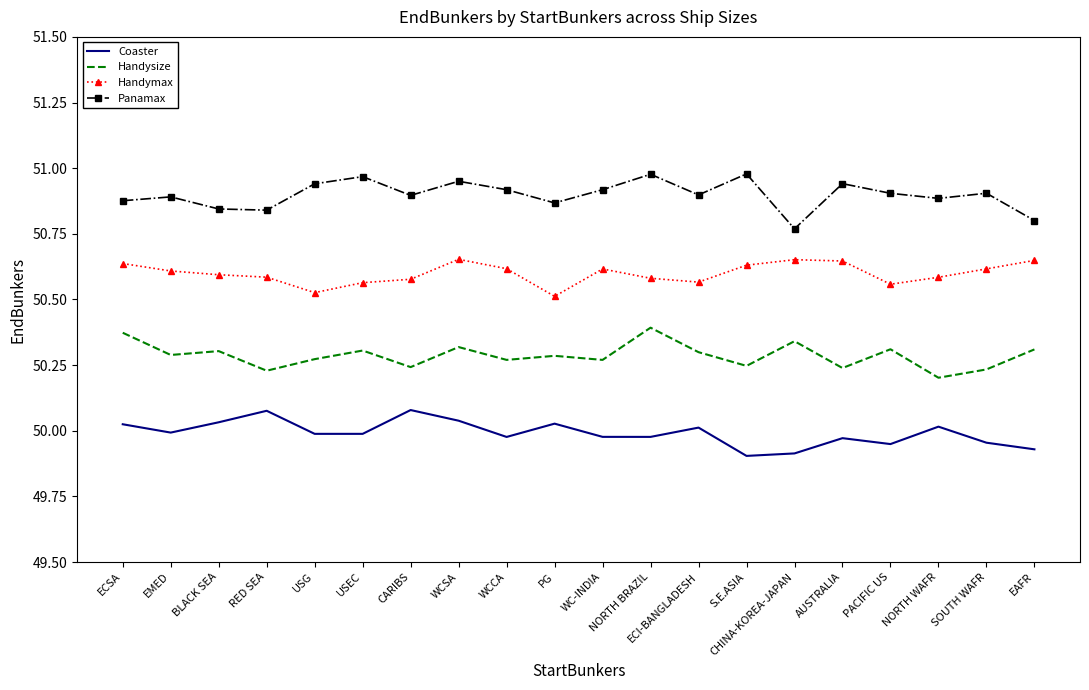

Which series changed the most between ECSA and USG?

Handymax